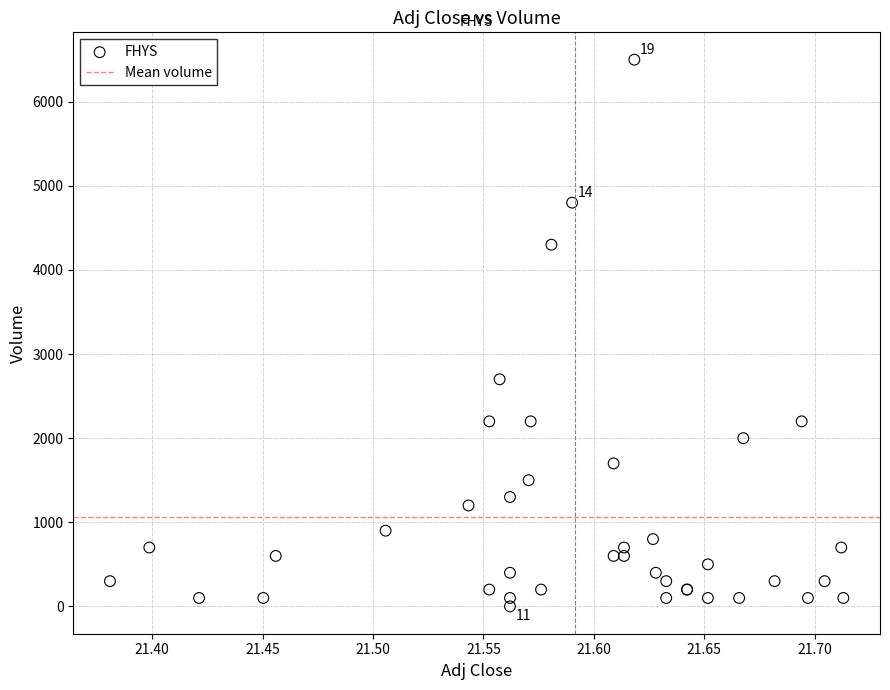

What Y value in the scatter plot is closest to 3250?

2700